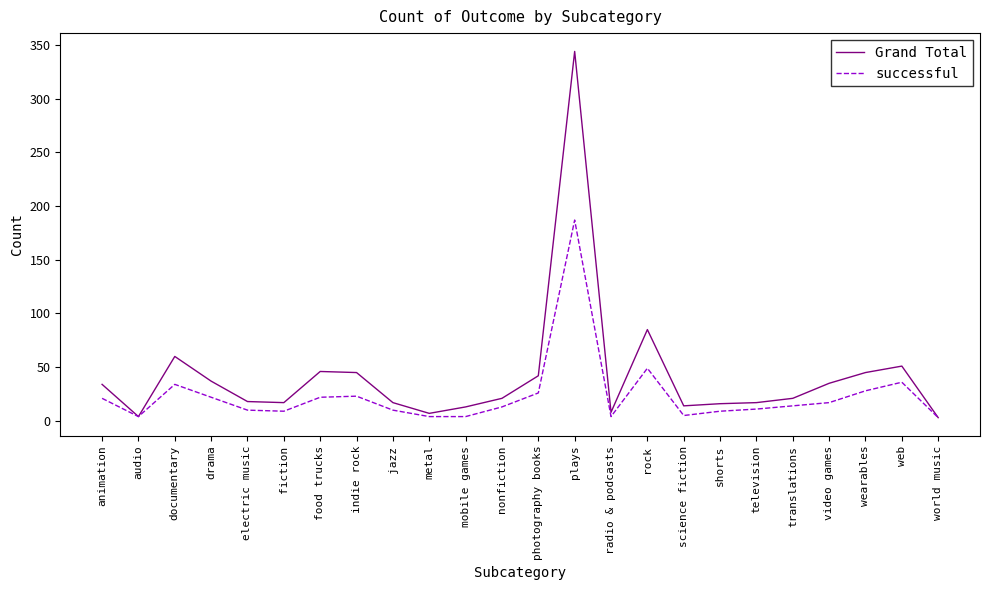

What is the lowest value of the successful series?

3